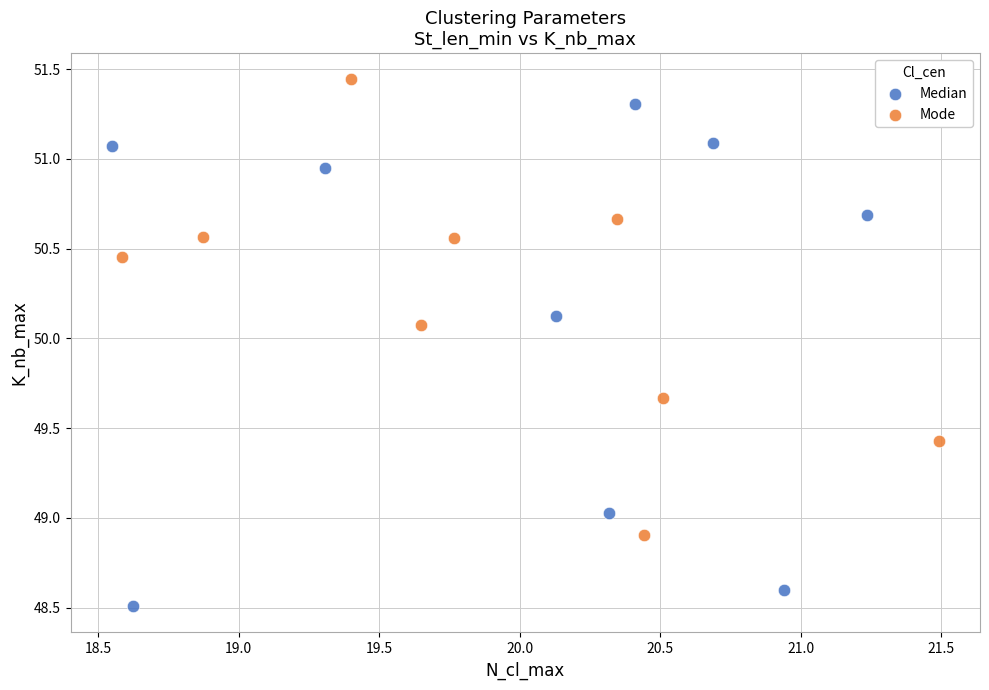

Which series reaches the maximum Y coordinate?

Mode